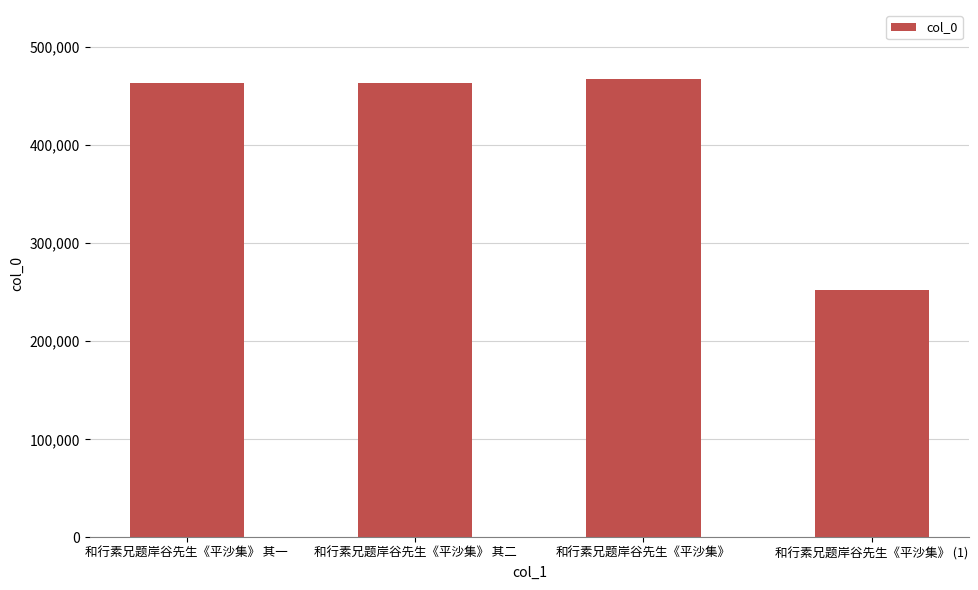

What is the sum of the values at 和行素兄题岸谷先生《平沙集》 其一 and 和行素兄题岸谷先生《平沙集》 (1)?

715868